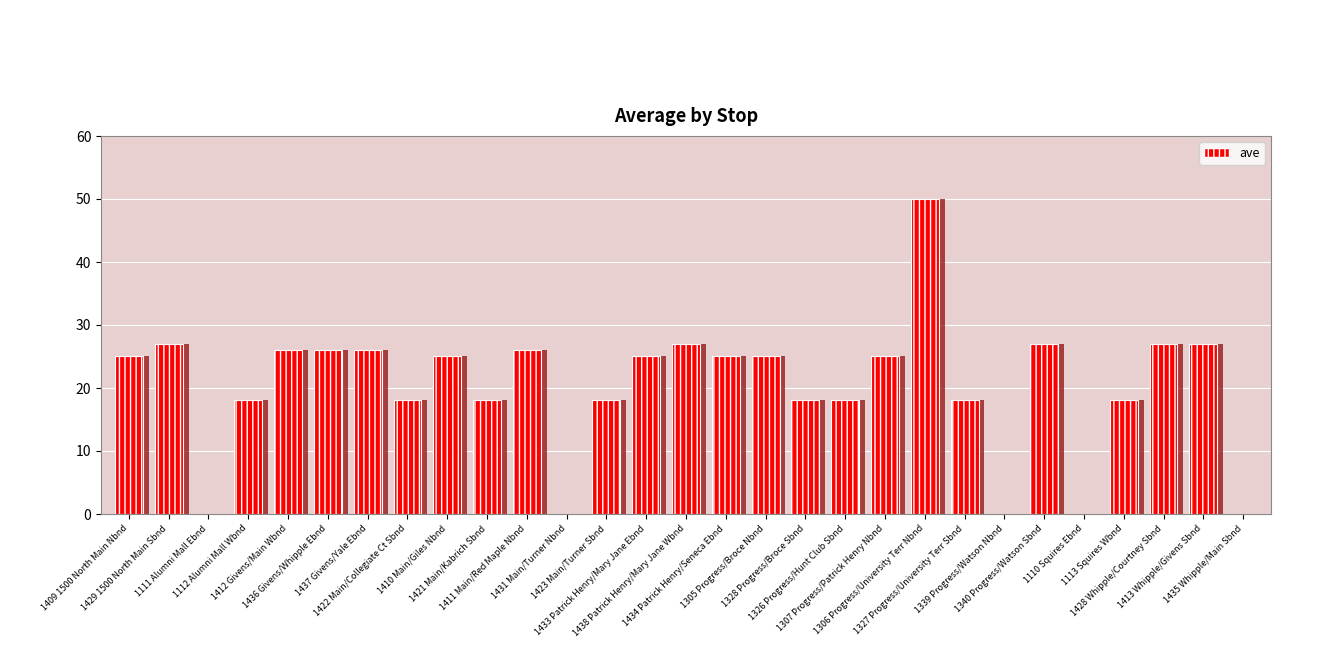

What is the difference between the values at 1339 Progress/Watson Nbnd and 1410 Main/Giles Nbnd?

25